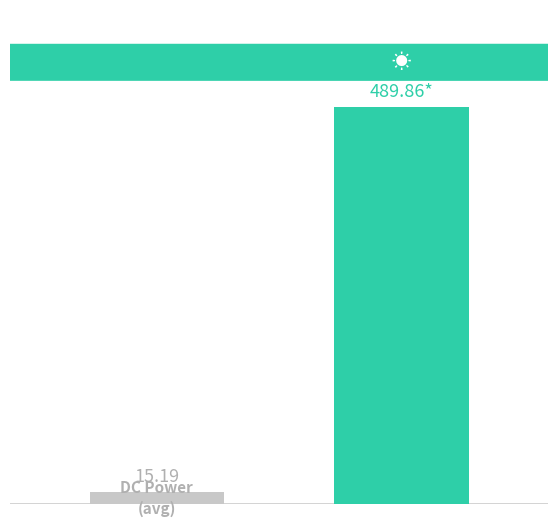

Are the bars grouped side by side (vs. stacked)?

Yes